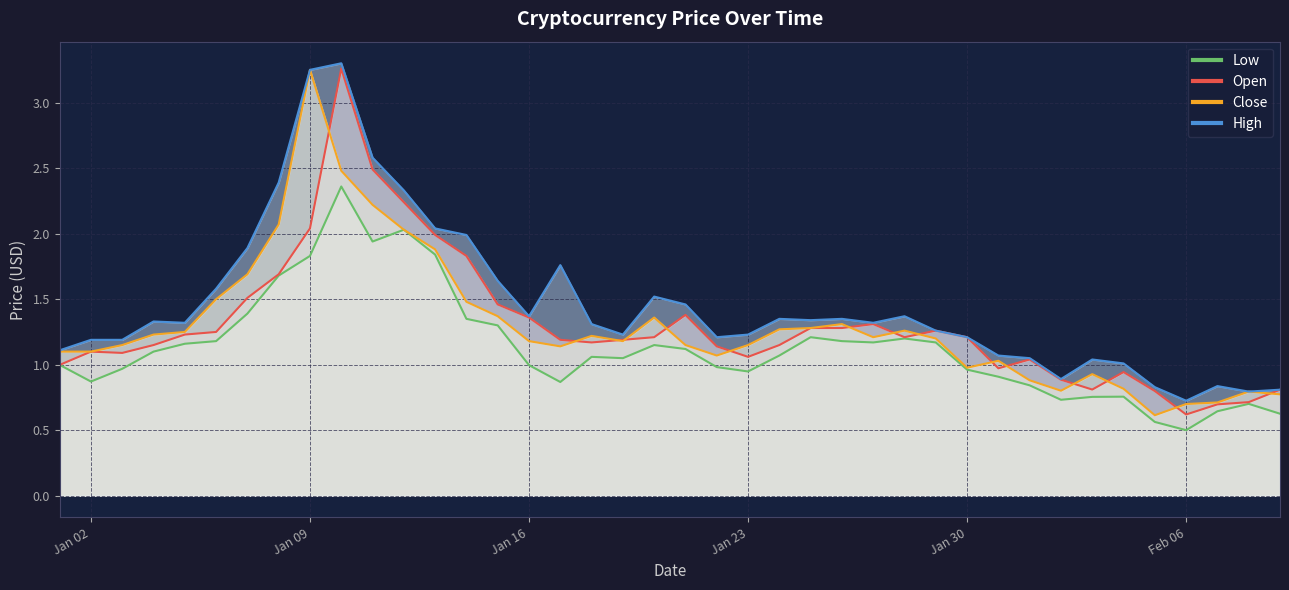

What is the minimum value for Open?

0.6